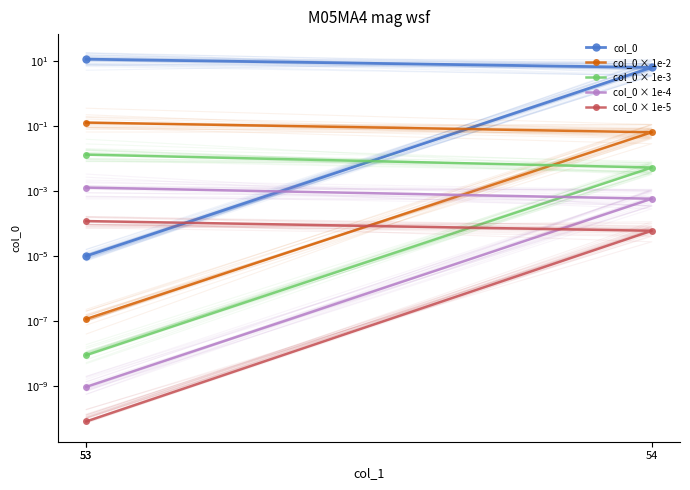

Reading left to right, extract all data points from this chart.

col_0: 53=0.0	54=6.3	53=11.3
col_0 × 1e-2: 53=0.0	54=0.1	53=0.1
col_0 × 1e-3: 53=0.0	54=0.0	53=0.0
col_0 × 1e-4: 53=0.0	54=0.0	53=0.0
col_0 × 1e-5: 53=0.0	54=0.0	53=0.0